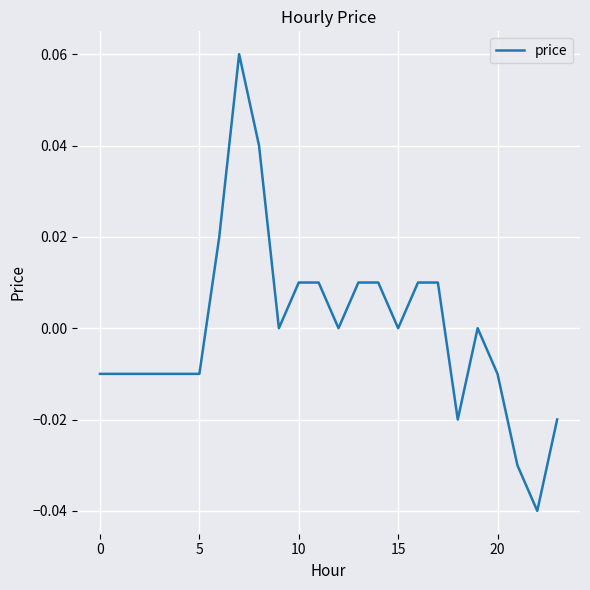

How many lines are shown in the chart?

1